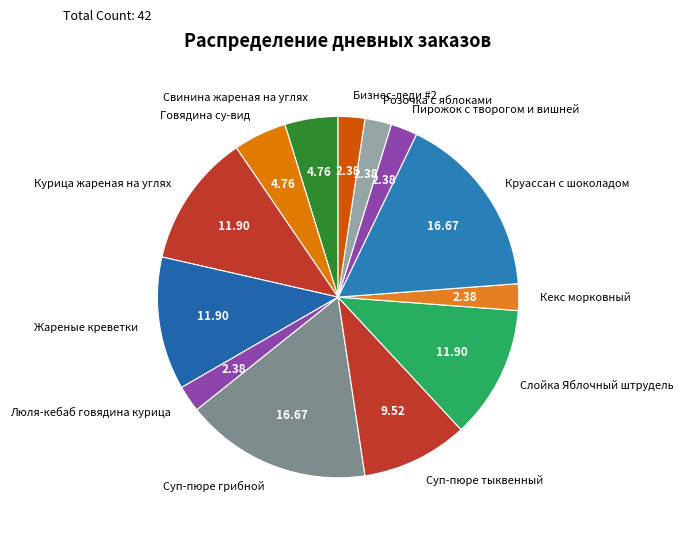

Which has a higher value, Суп-пюре грибной or Слойка Яблочный штрудель?

Суп-пюре грибной